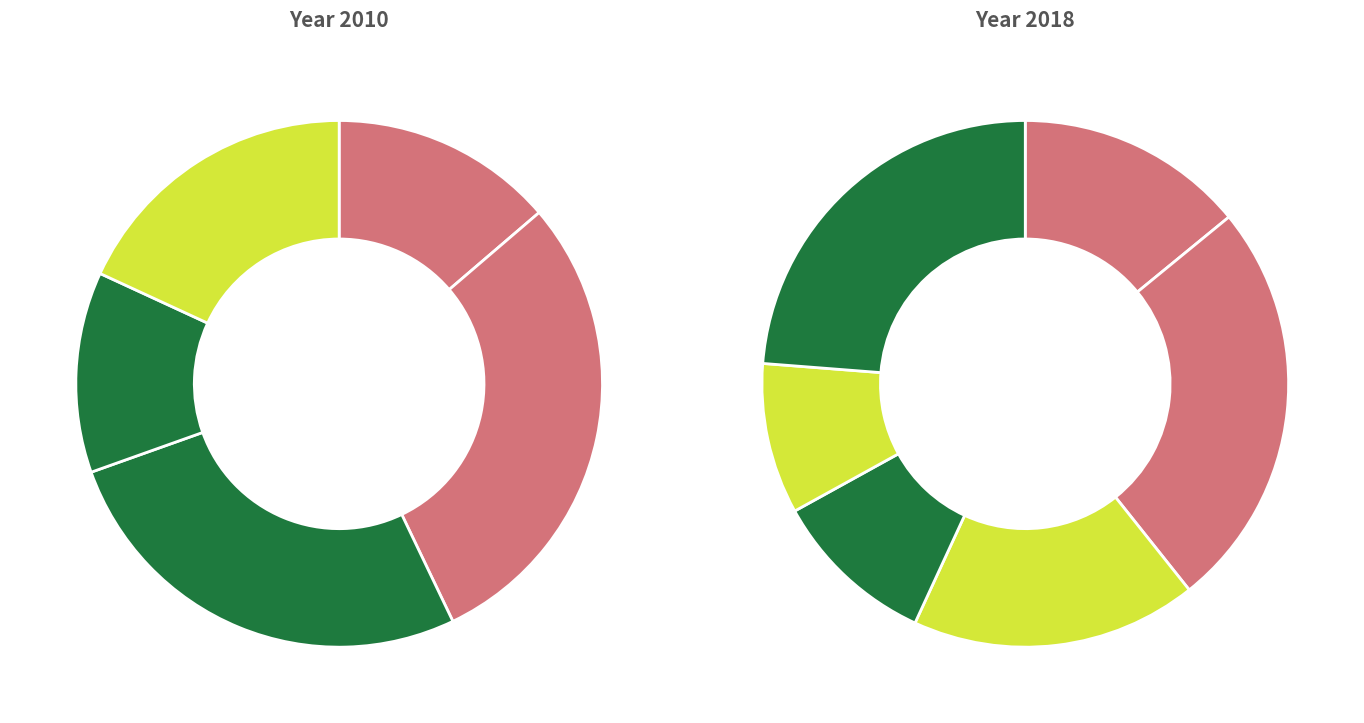

Is 809 the majority of the pie?

No